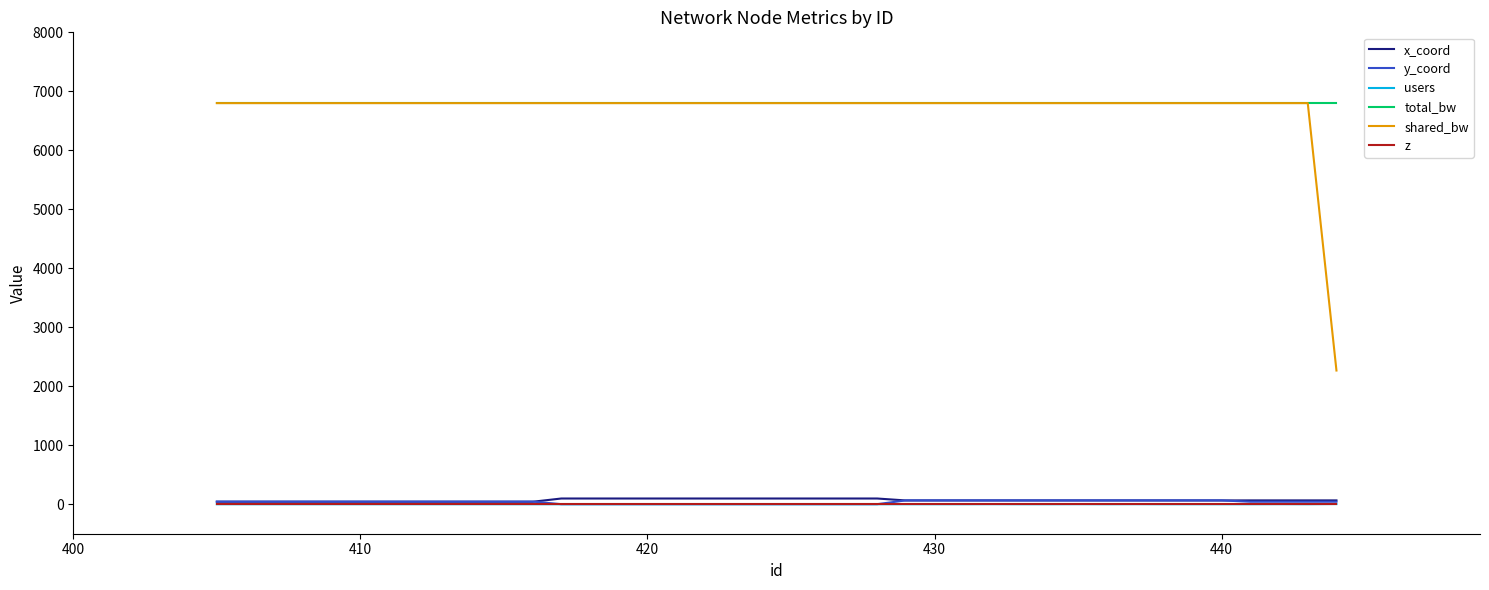

Which series has the largest range (max minus min)?

shared_bw